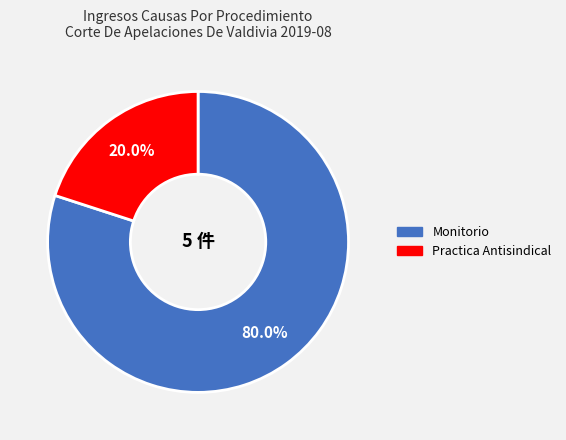

Which has a higher value, Practica Antisindical or Monitorio?

Monitorio